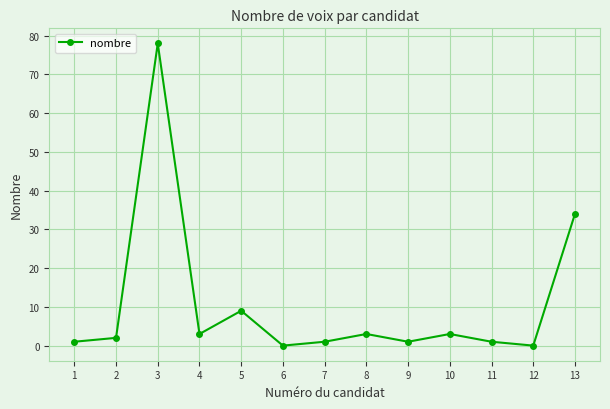

Does the chart have visible grid lines?

Yes